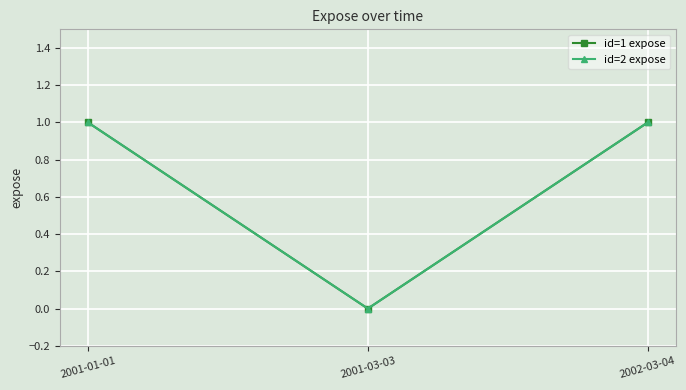

What is the value of the id=2 expose point at the 3rd from the left?

1